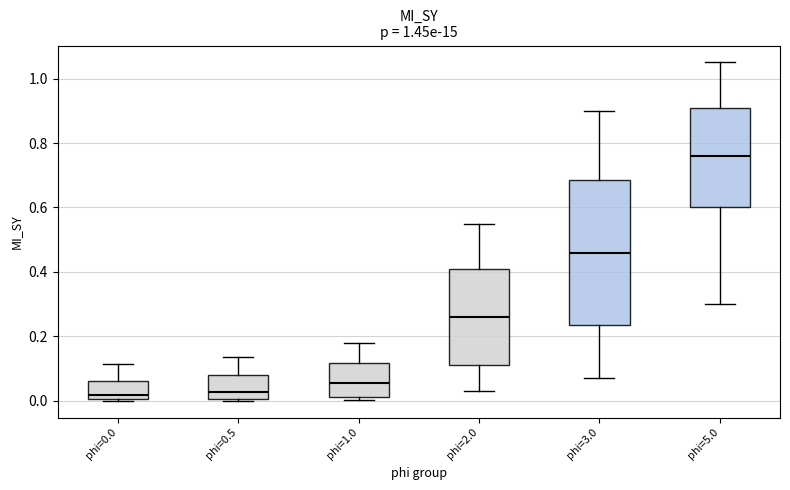

Reading left to right, read every box against the y-axis: the position of its median line, the range the box covers, and the ends of its whiskers. The values are not printed on the chart, so give them approximately, as read against the axis.

phi=0.0: median 0.02, box 0.00 to 0.06, whiskers 0.00 to 0.12
phi=0.5: median 0.02, box 0.00 to 0.08, whiskers 0.00 to 0.14
phi=1.0: median 0.06, box 0.02 to 0.12, whiskers 0.00 to 0.18
phi=2.0: median 0.26, box 0.12 to 0.42, whiskers 0.04 to 0.56
phi=3.0: median 0.46, box 0.24 to 0.68, whiskers 0.08 to 0.90
phi=5.0: median 0.76, box 0.60 to 0.92, whiskers 0.30 to 1.06